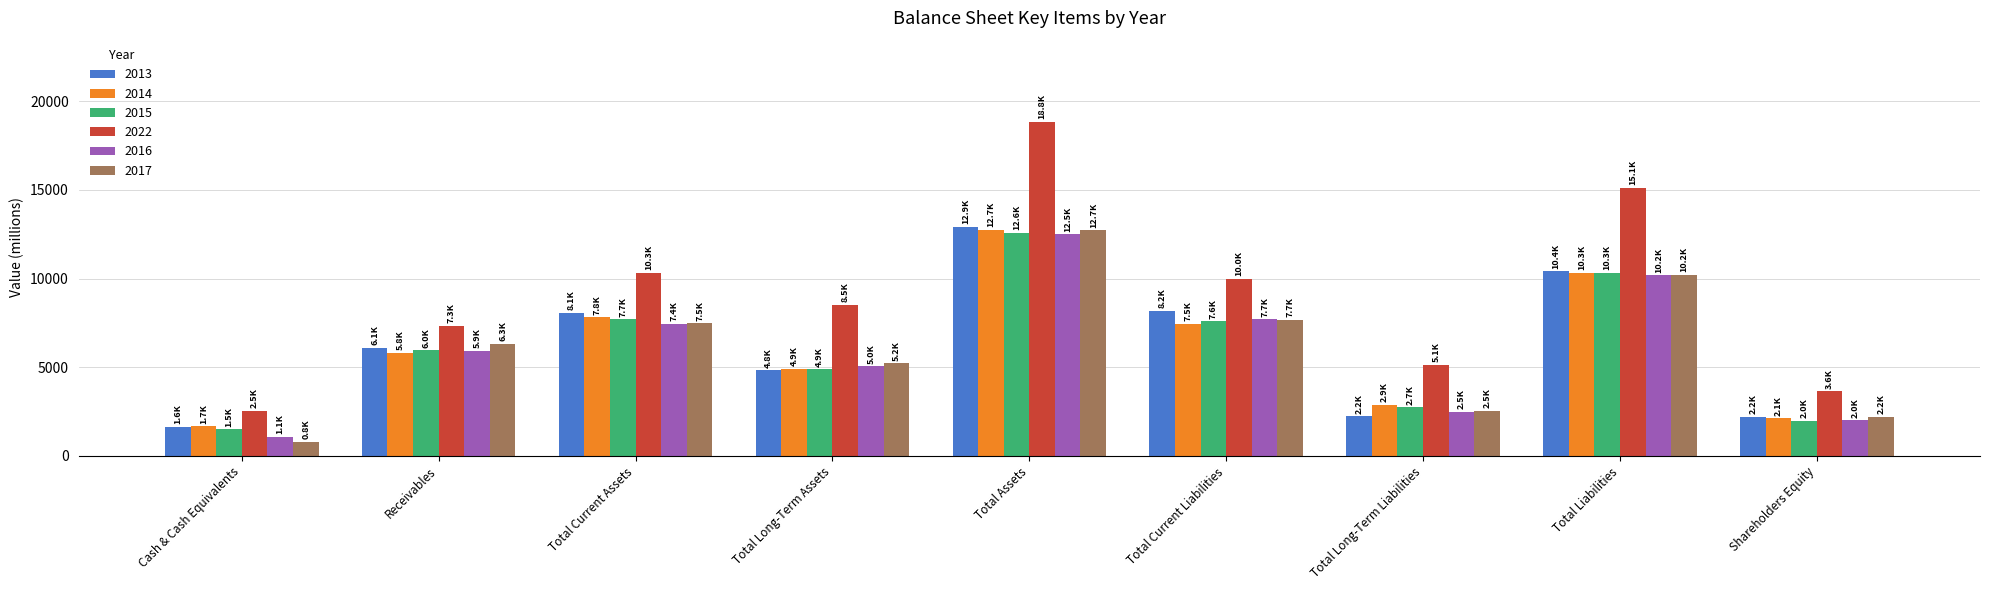

What is the total value across all series at Receivables?

37437.0